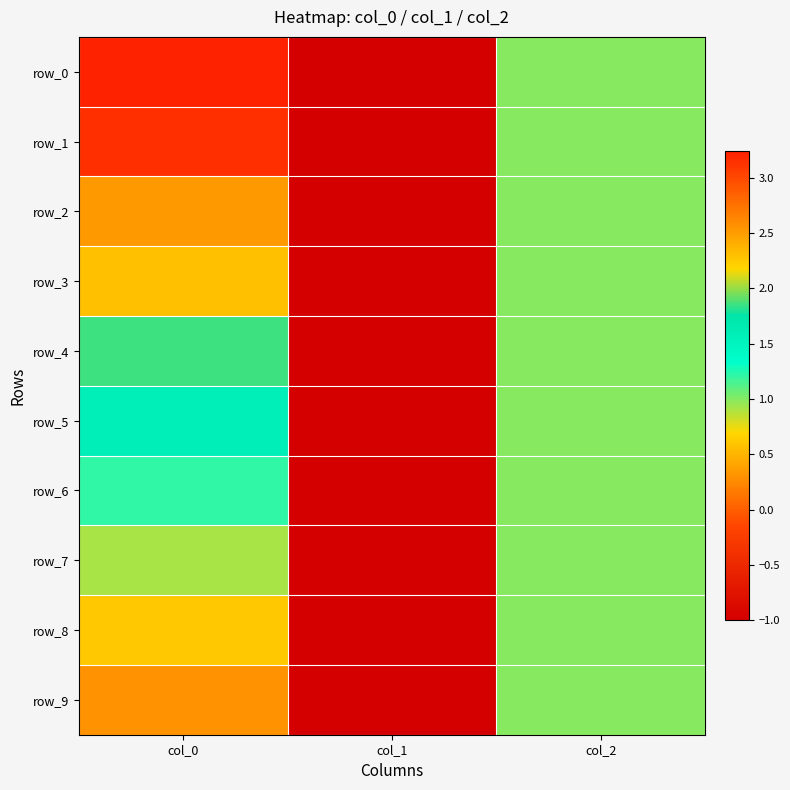

Is it true that row_6 equals 1.3 at col_2?

False